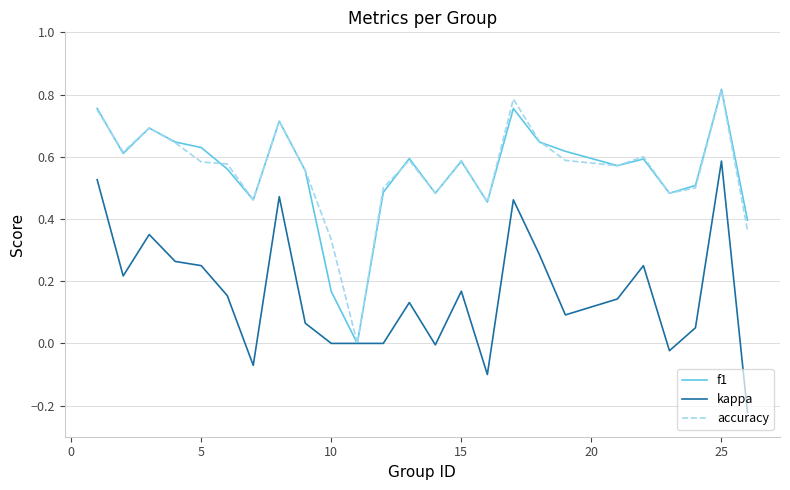

At how many categories does at least one series exceed 0?

24